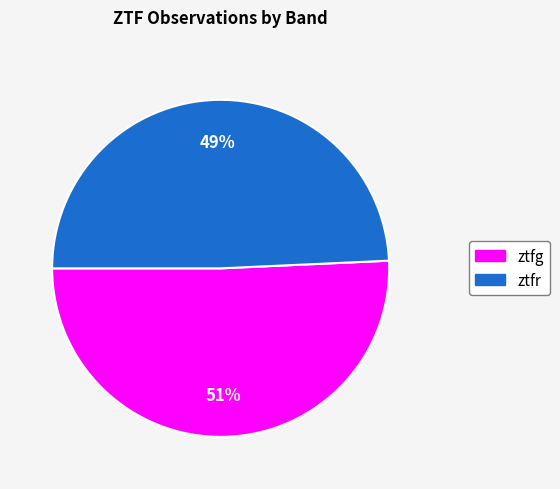

Between ztfr and ztfg, which is larger?

ztfg